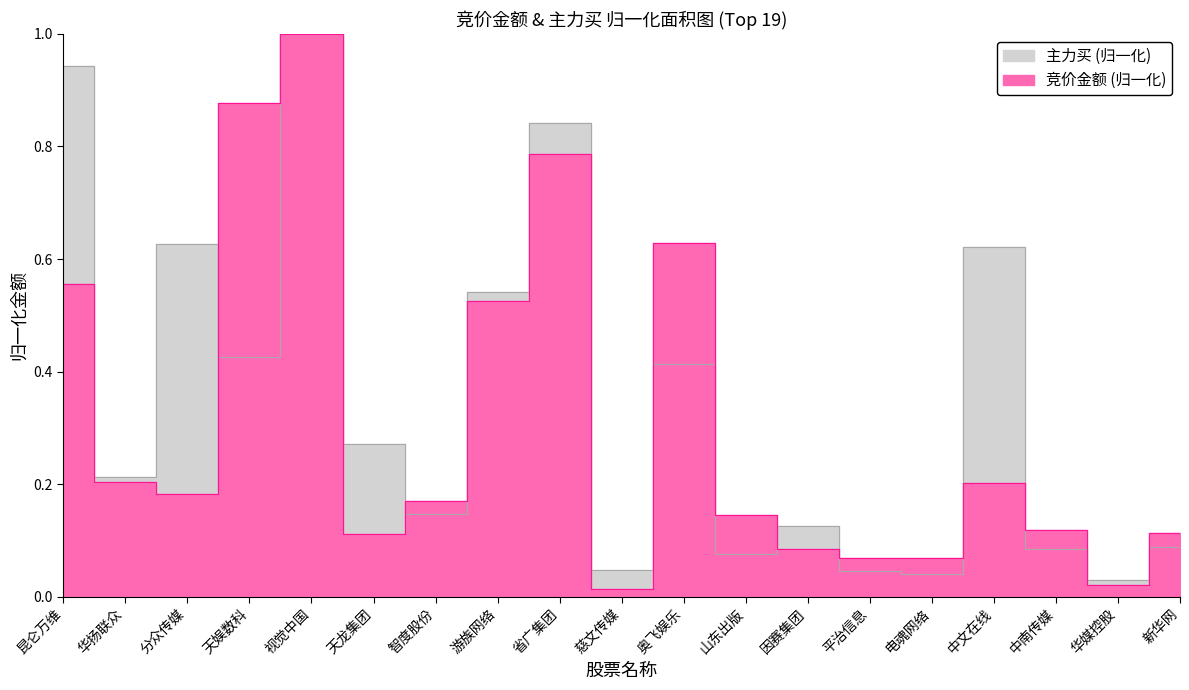

True or false: 竞价金额 has more than 0 points higher than both neighbors.

True